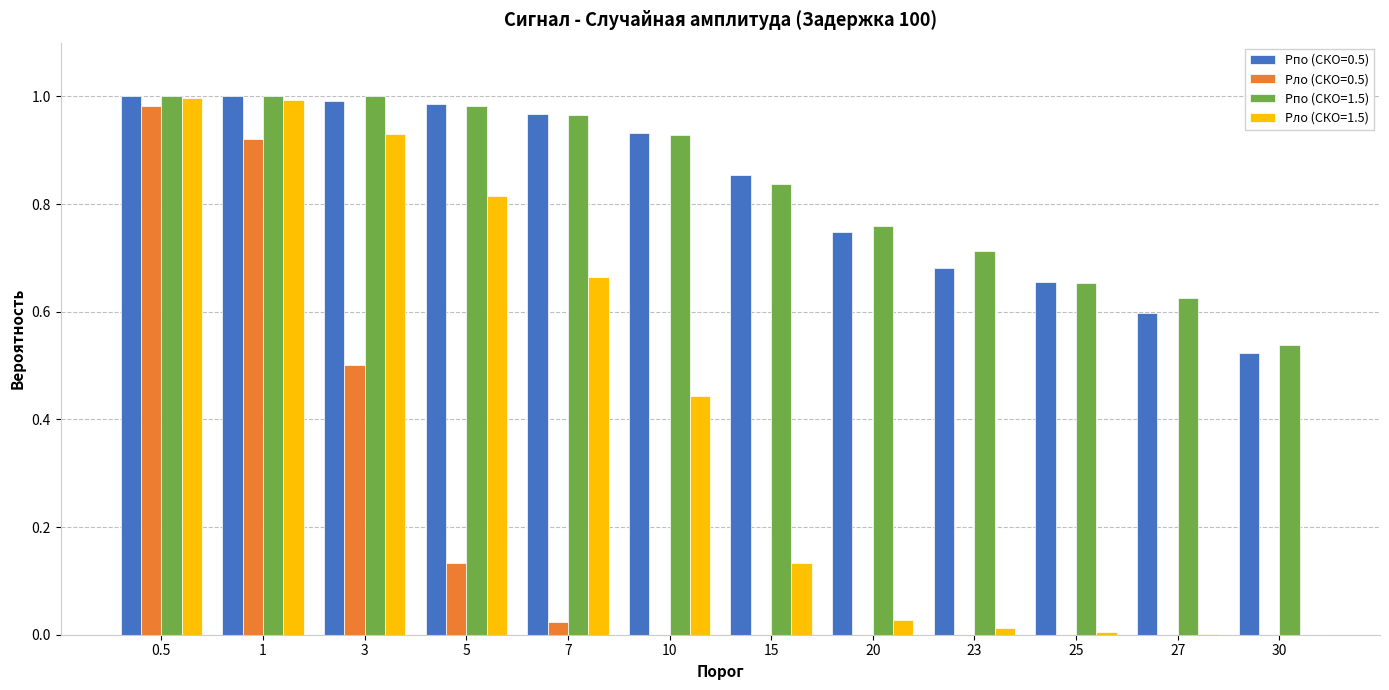

The Pло (СКО=1.5) series shows 0.3 at 0.5. True or false?

False